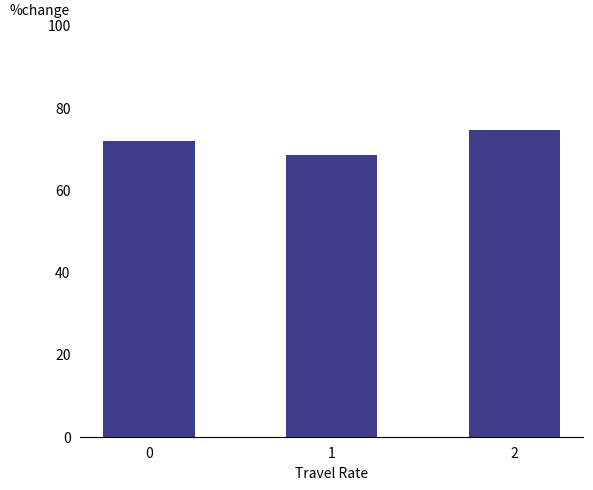

What is the maximum value shown in the chart?

74.4